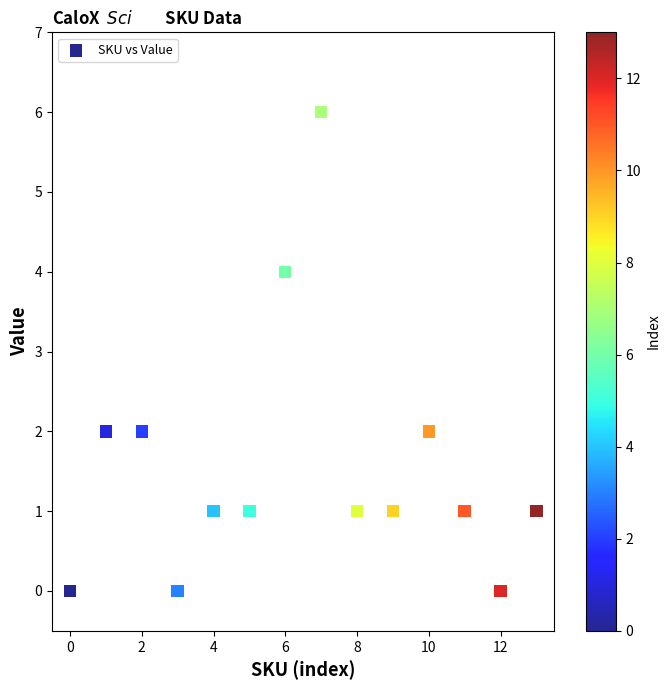

What is the range of Y values (max minus min)?

6